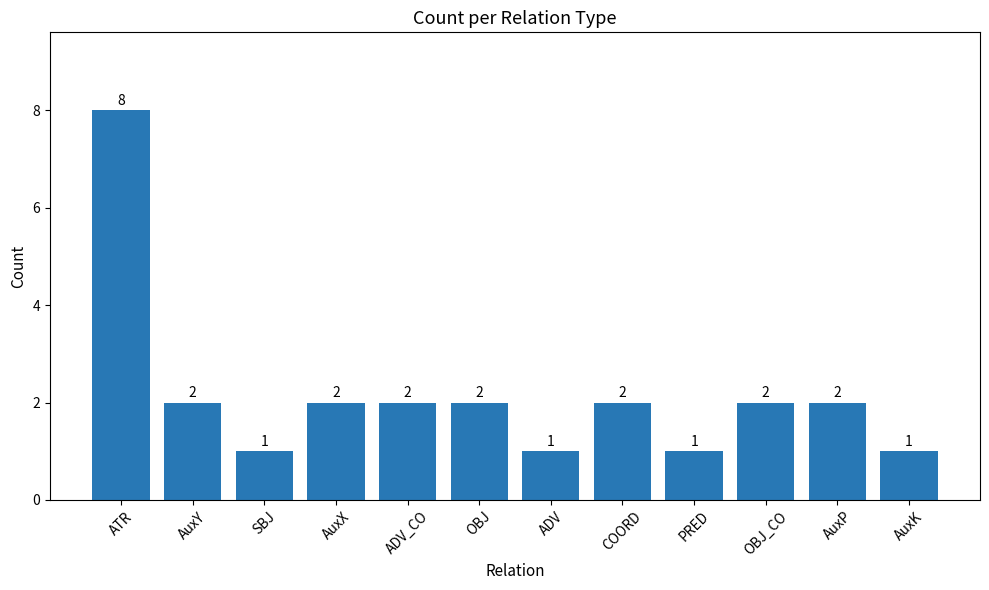

What is the minimum value shown in the chart?

1